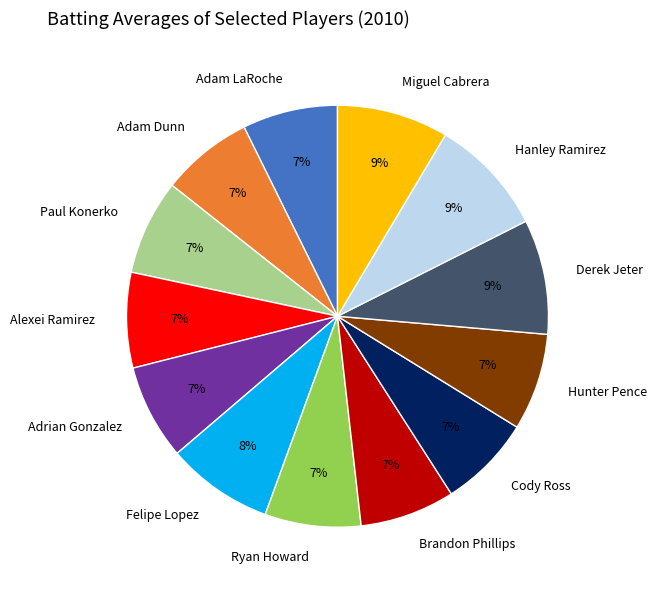

The Paul Konerko slice represents 1% of the pie. True or false?

False